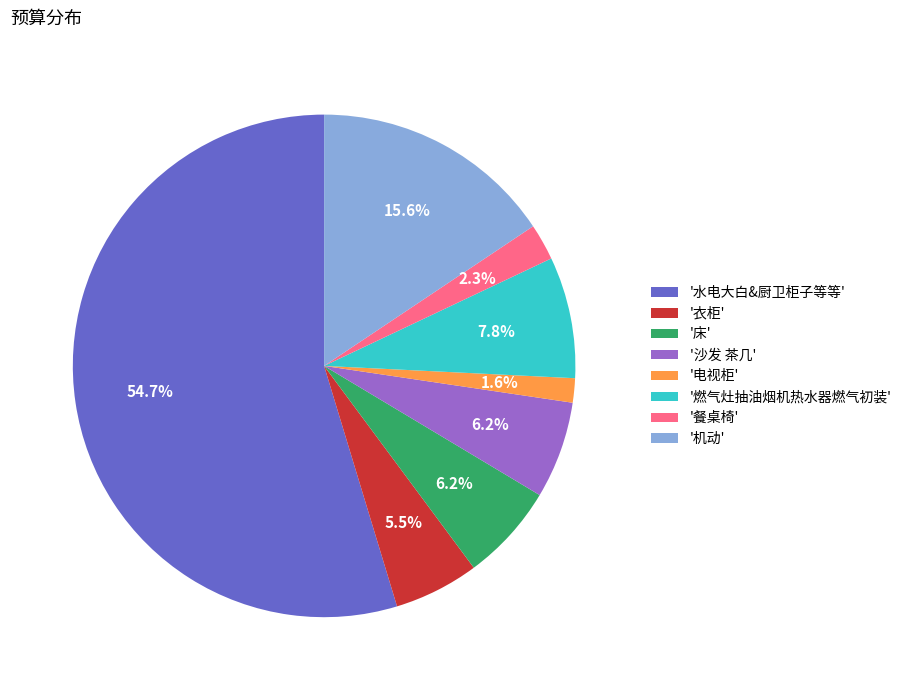

How many segments does this pie chart have?

8